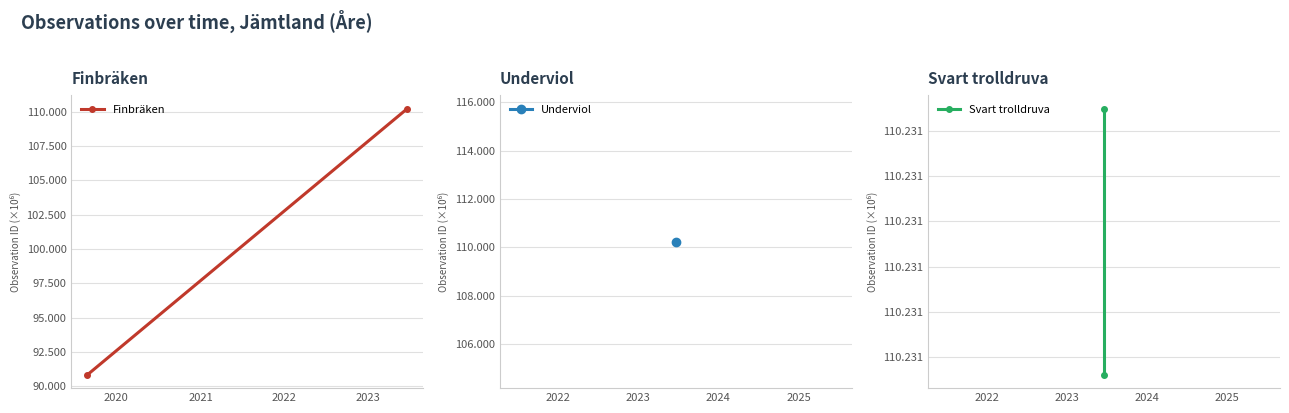

What is the average value of the Finbräken series?

100.5